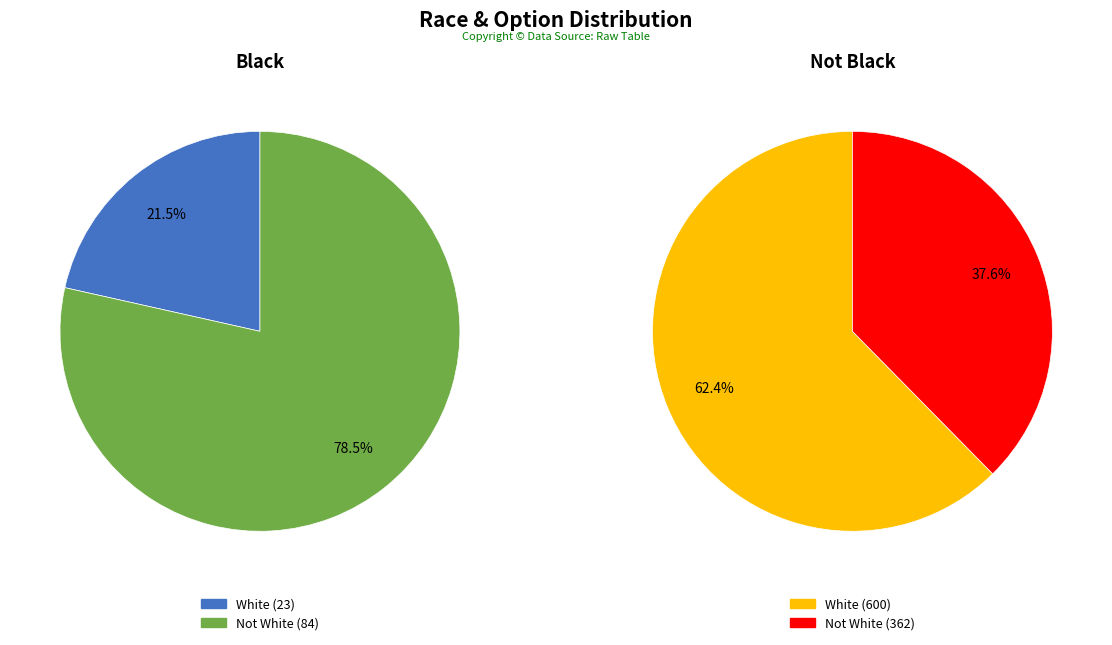

True or false: Not White accounts for 91% of the total.

False